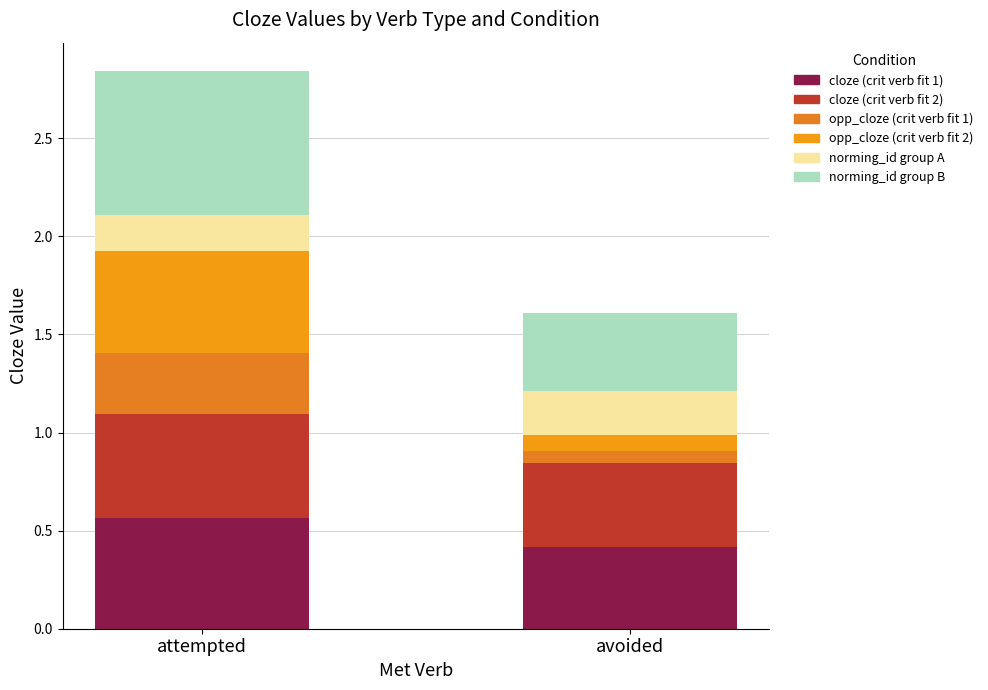

Does the chart contain any negative values?

No